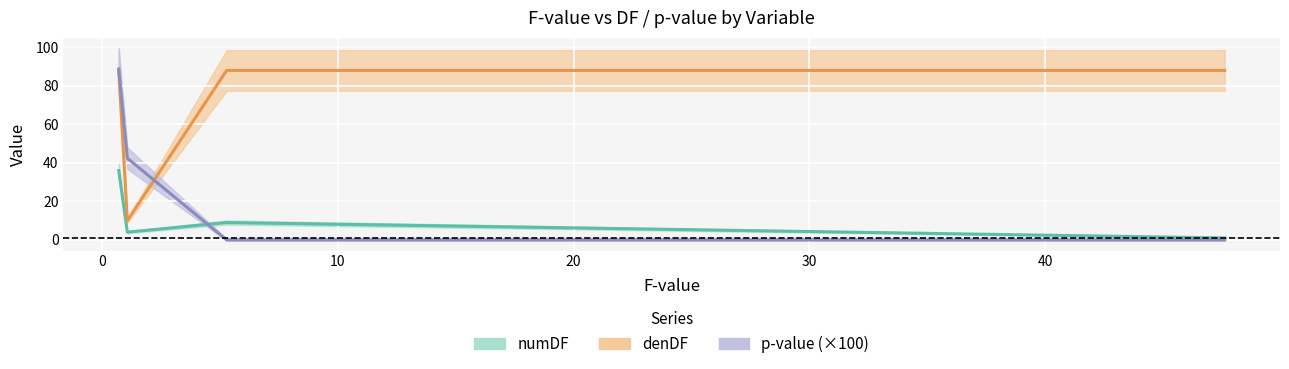

What is the difference between the highest and lowest values at 10?

88.0